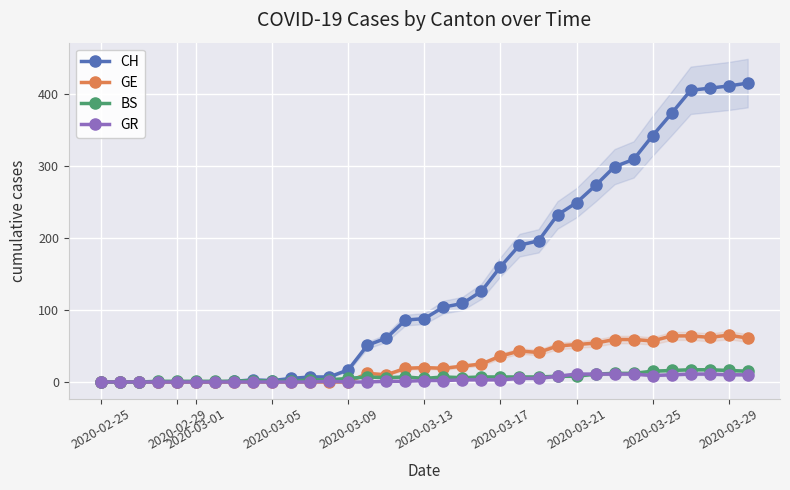

True or false: CH and GE cross at least once.

False